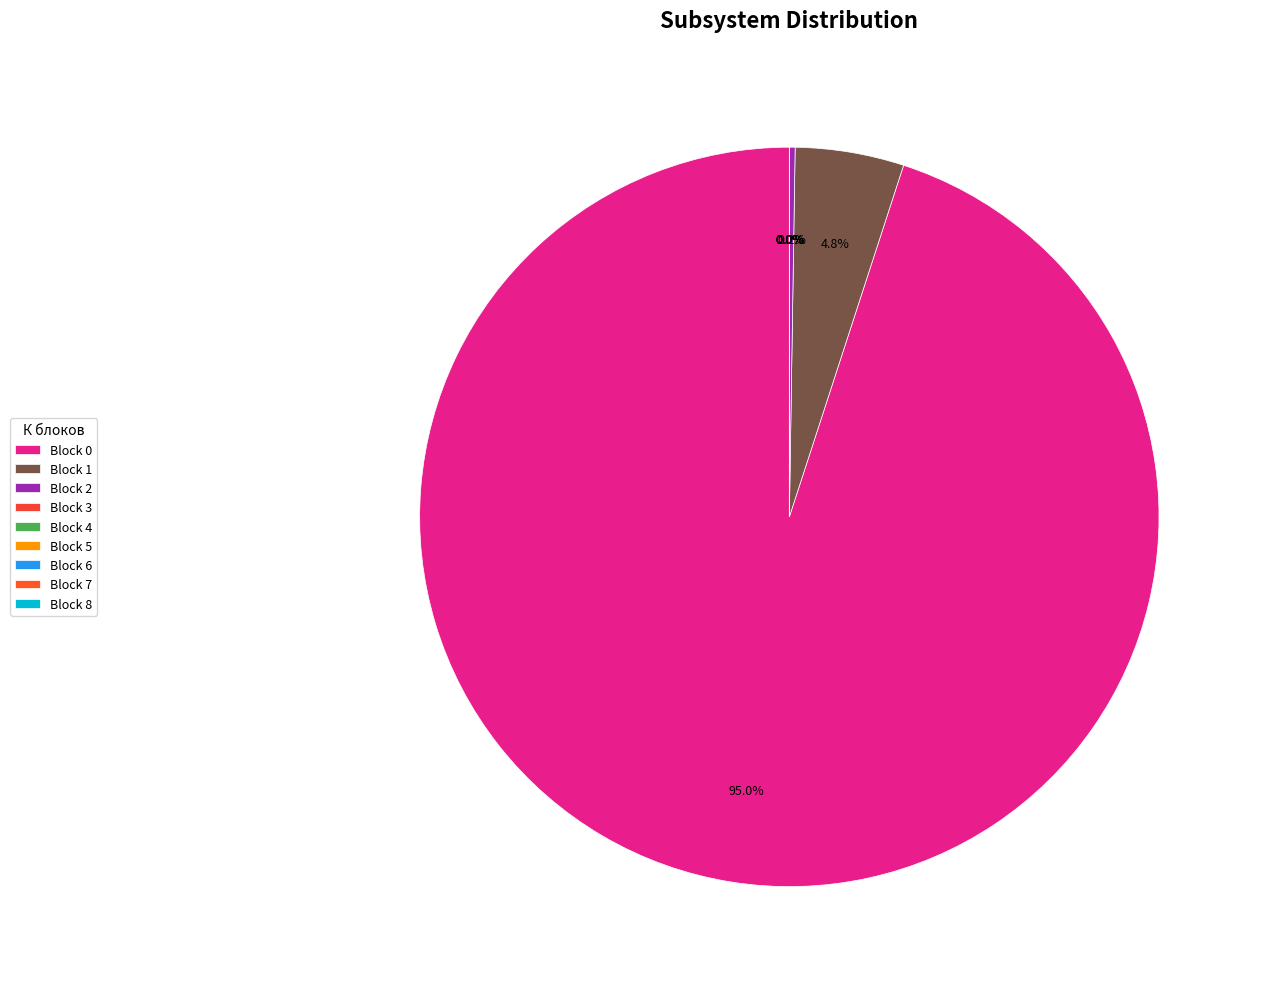

How many slices are in this pie chart?

9